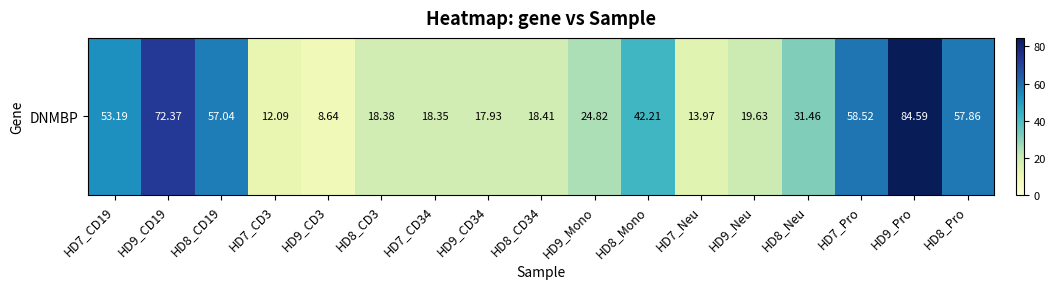

How many values are below 24?

8